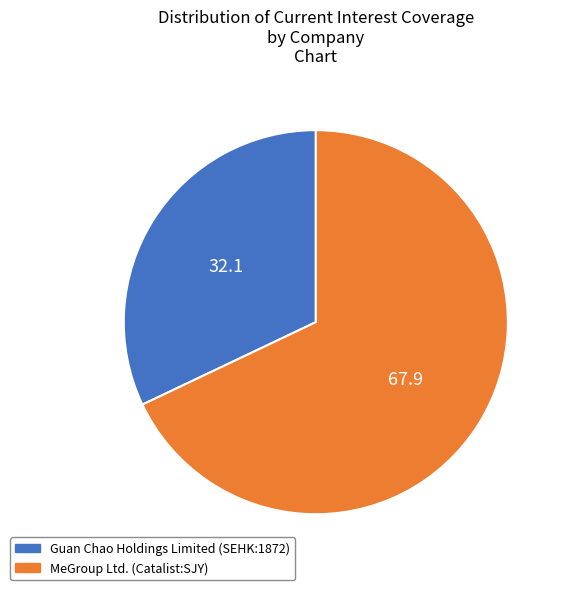

The Guan Chao Holdings Limited (SEHK:1872) slice represents 32% of the pie. True or false?

True